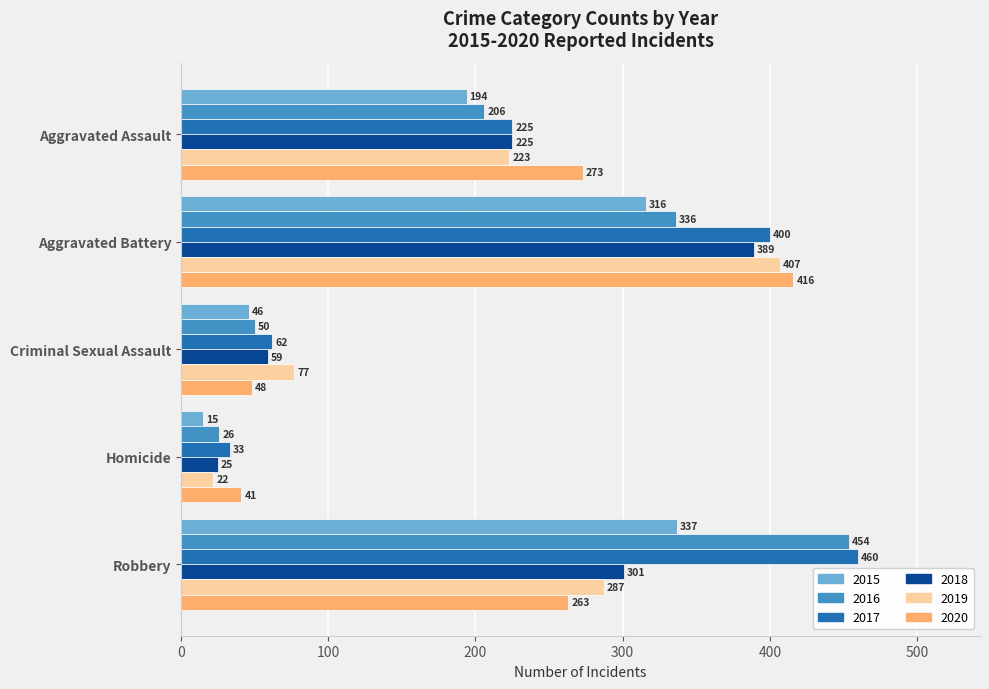

Which category has the highest value across all series?

Robbery